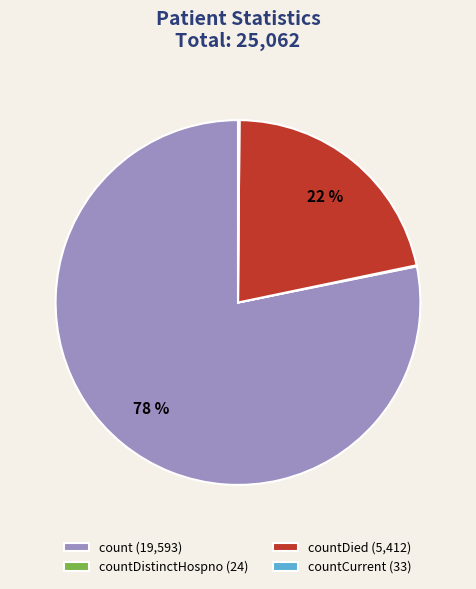

Which slice is the largest?

count (19,593)